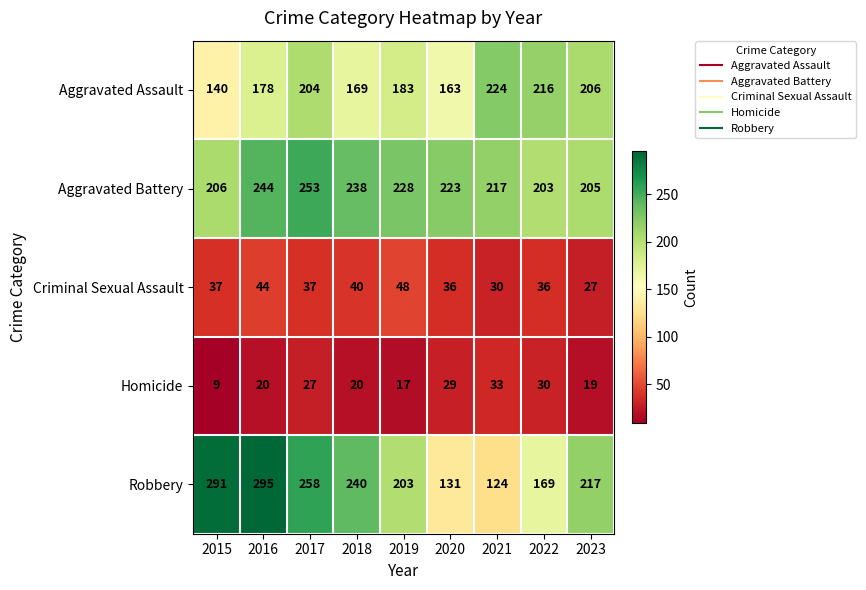

True or false: Aggravated Battery has a value of 223 at 2020.

True